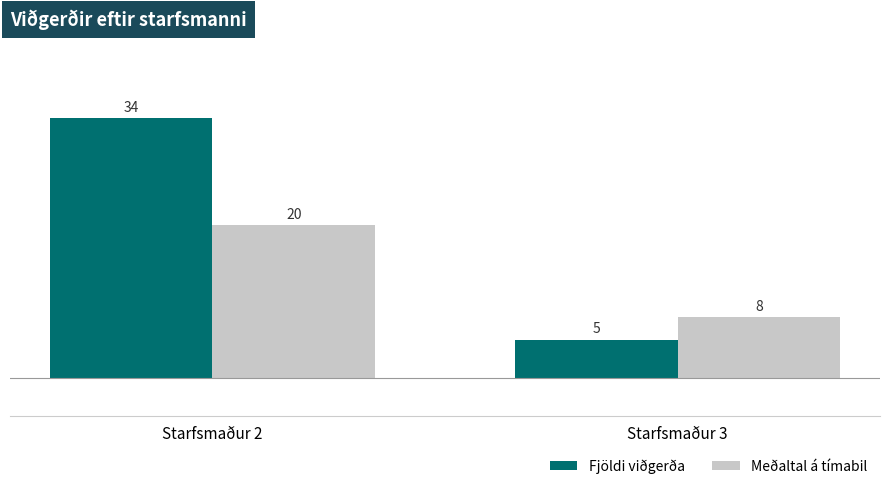

Reading left to right, extract all data points from this chart.

Fjöldi viðgerða: Starfsmaður 2=34	Starfsmaður 3=5
Meðaltal á tímabil: Starfsmaður 2=20	Starfsmaður 3=8